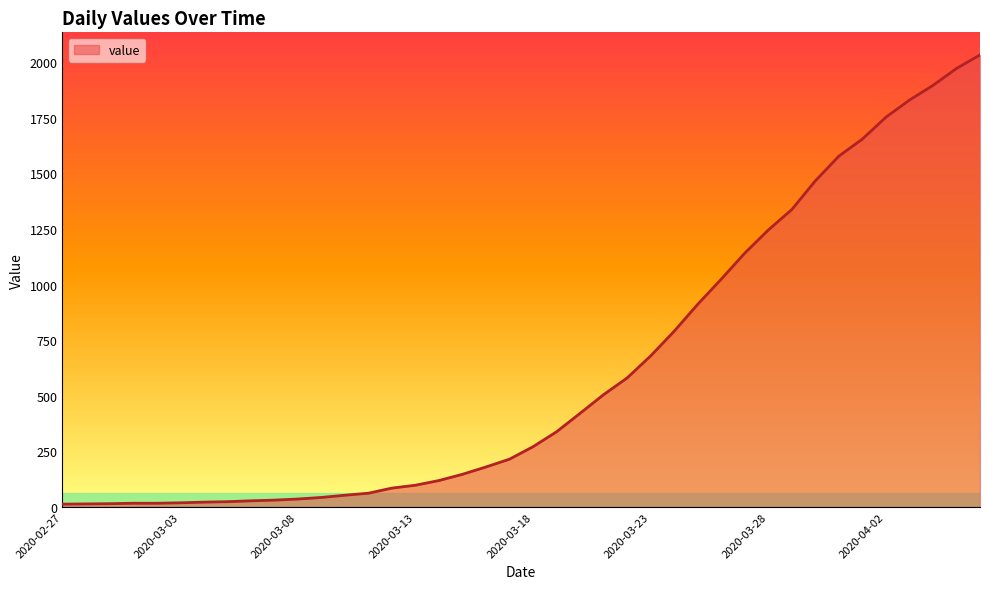

What is the difference between the maximum and minimum values?

2019